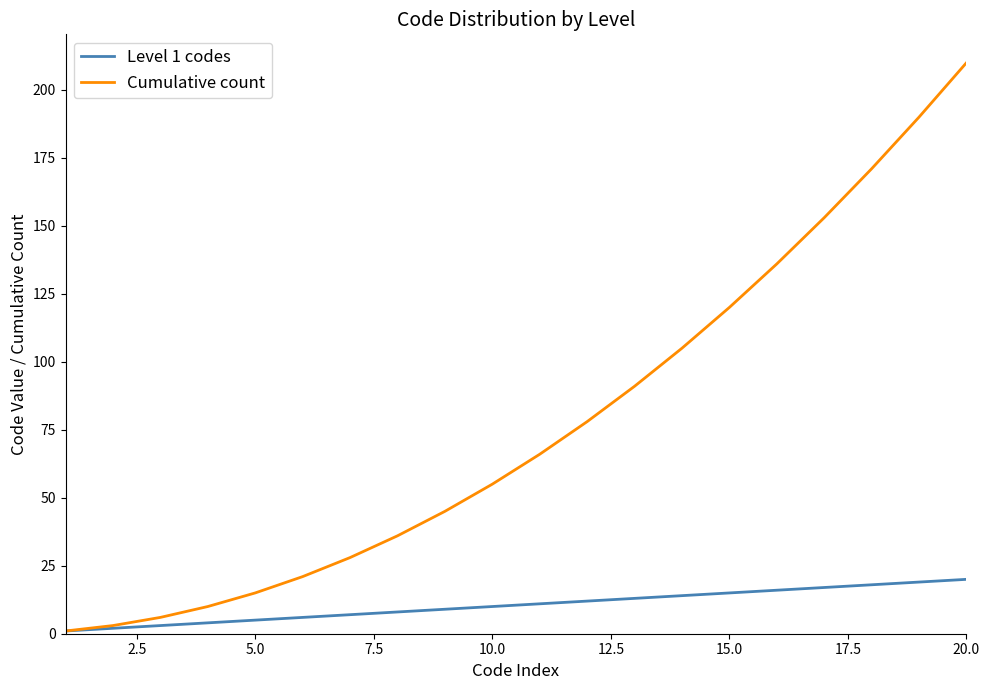

Which series has the largest total across all categories?

Cumulative count